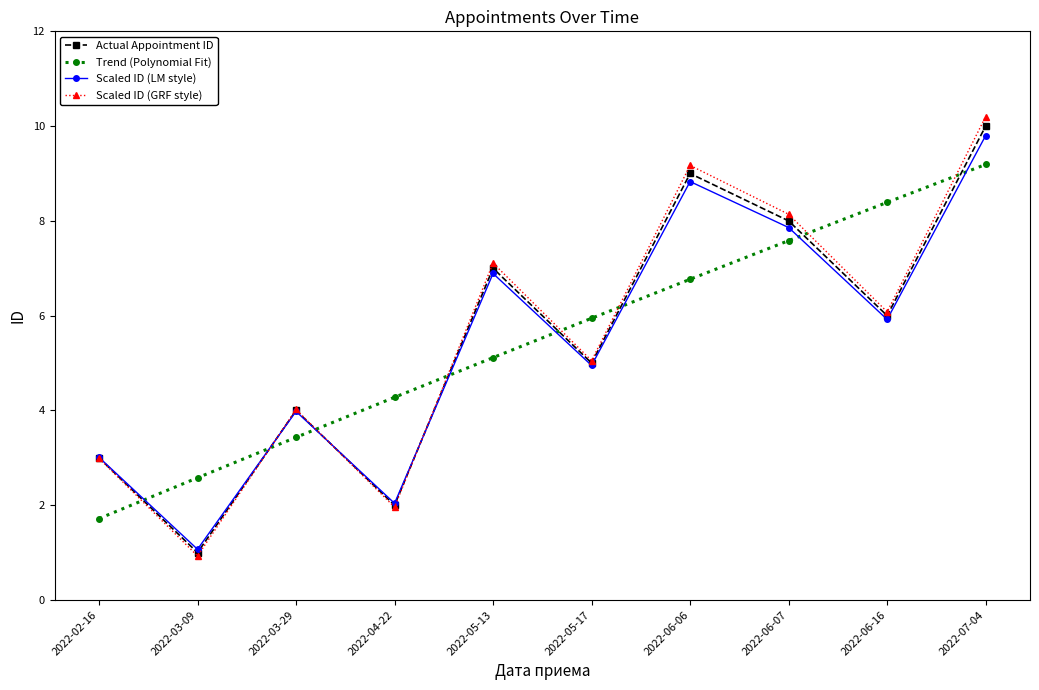

What is the difference between the highest and lowest values at 2022-02-16?

1.3